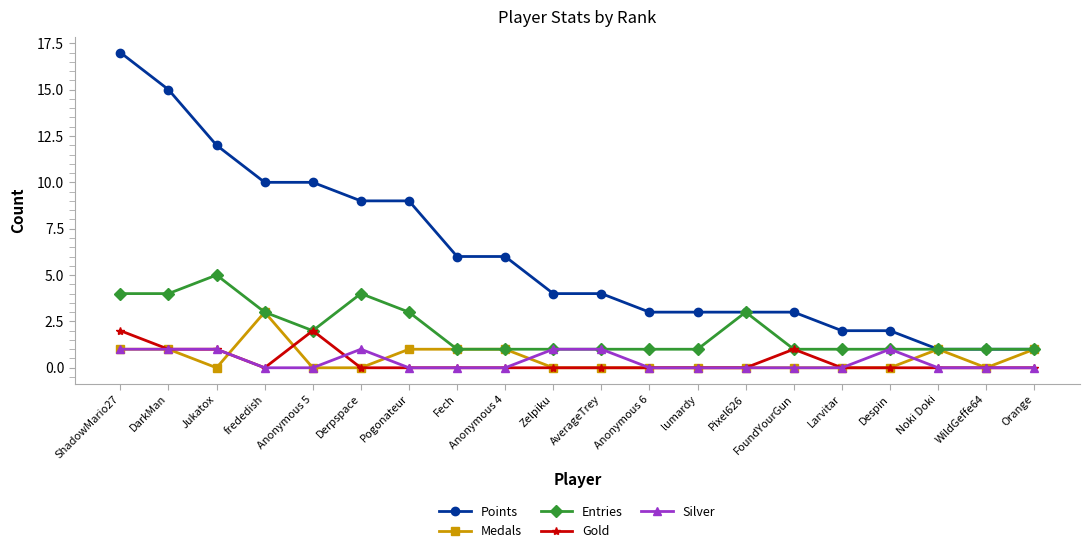

What is the difference between the highest and lowest values at Pixel626?

3